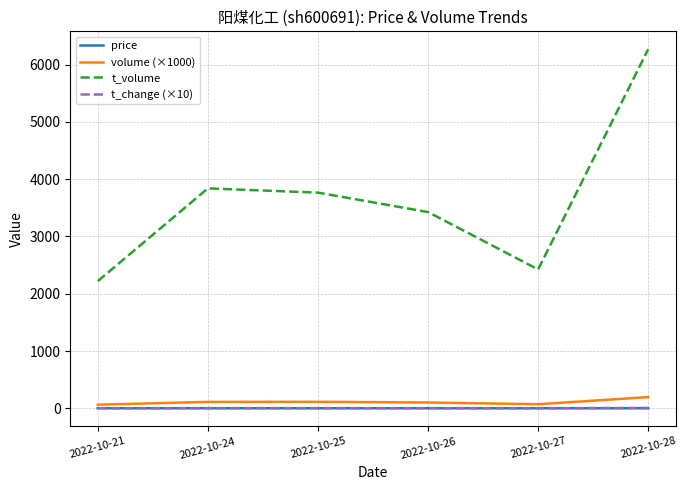

What is the smallest value displayed?

2.7